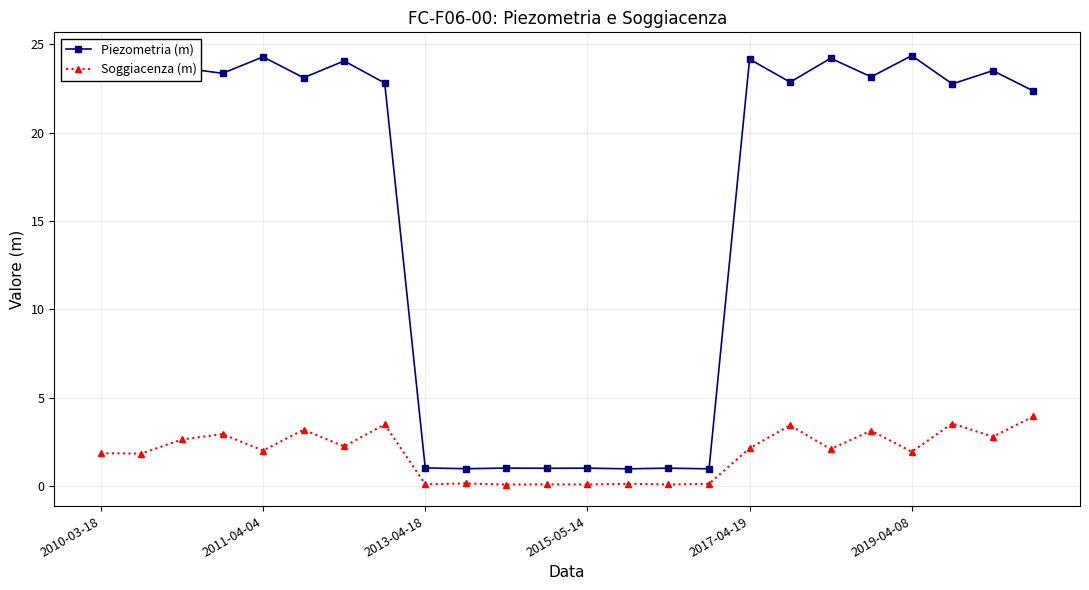

True or false: Soggiacenza (m) and Piezometria (m) intersect in this chart.

False